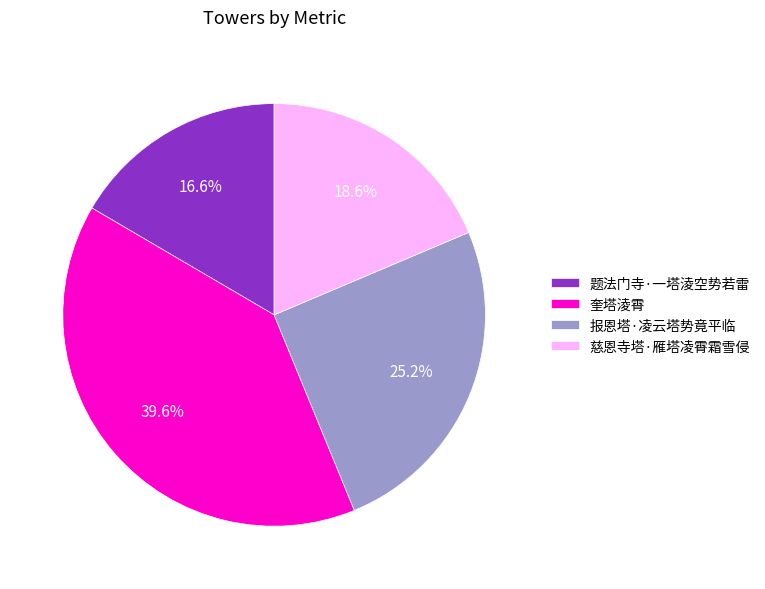

Is 奎塔淩霄 the majority of the pie?

No